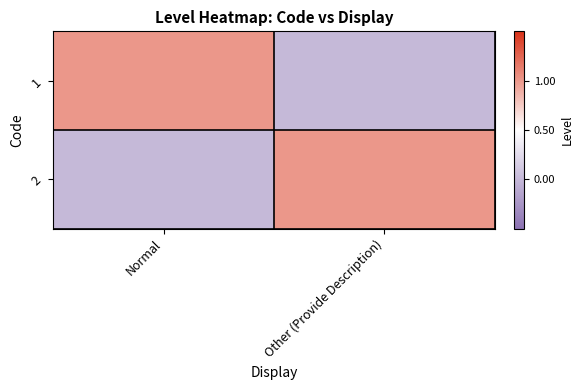

How many categories are shown in the chart?

2